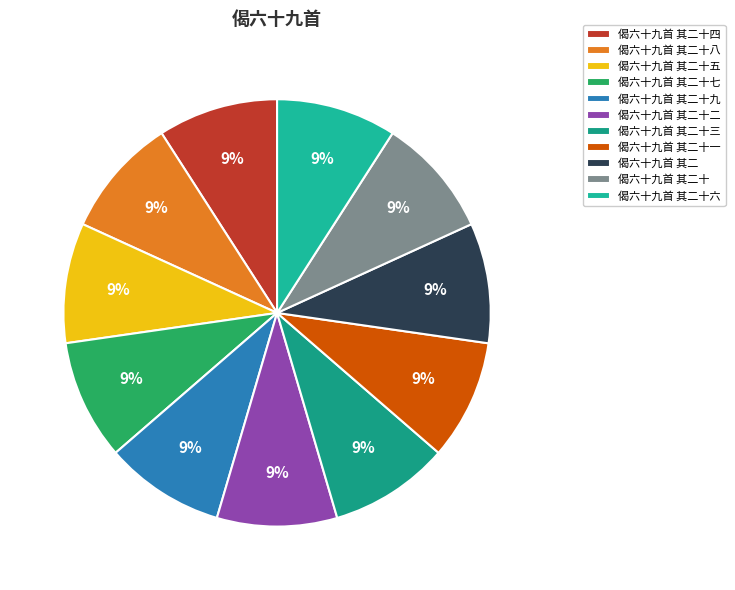

Which category has the smallest portion of the pie?

偈六十九首 其二十七